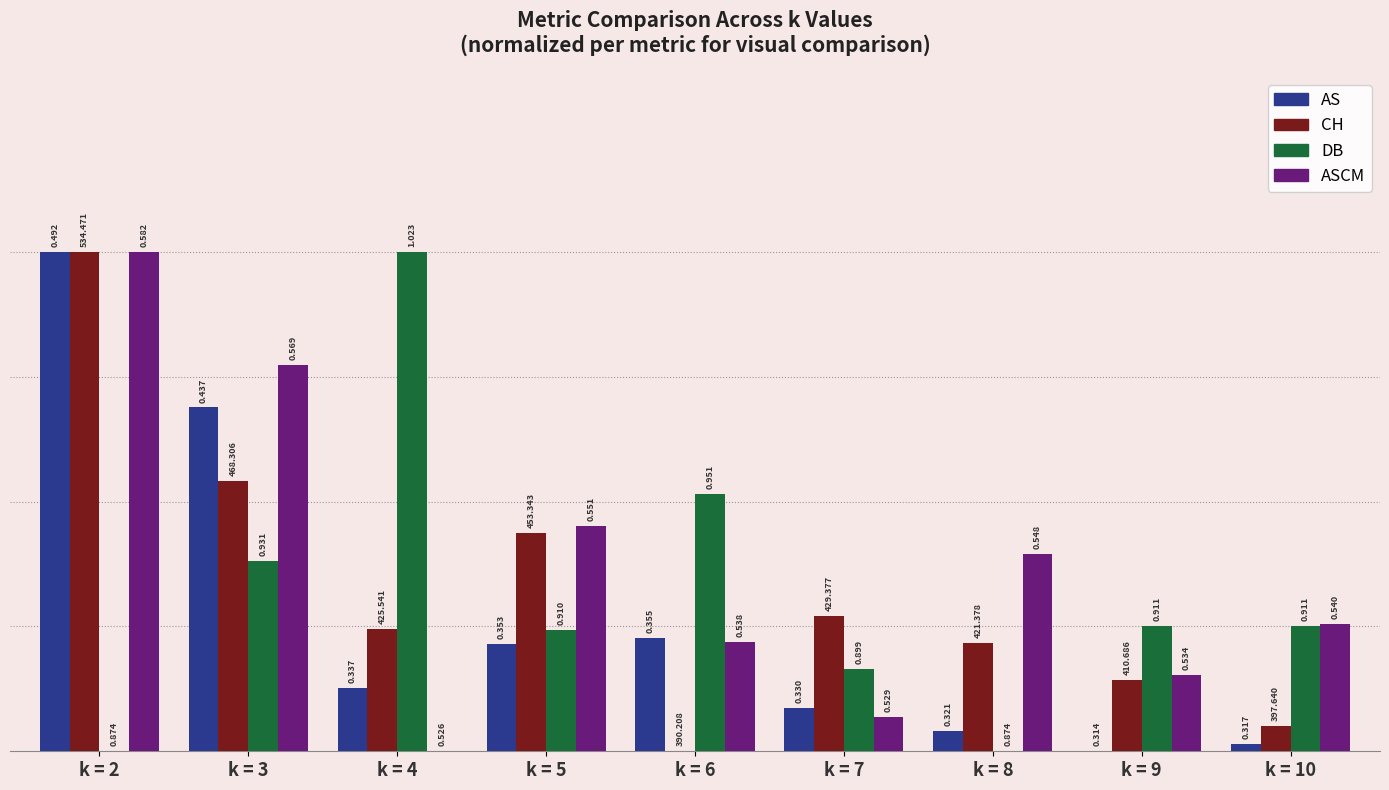

Is the value of CH at k = 5 greater than the value of AS at k = 3?

No